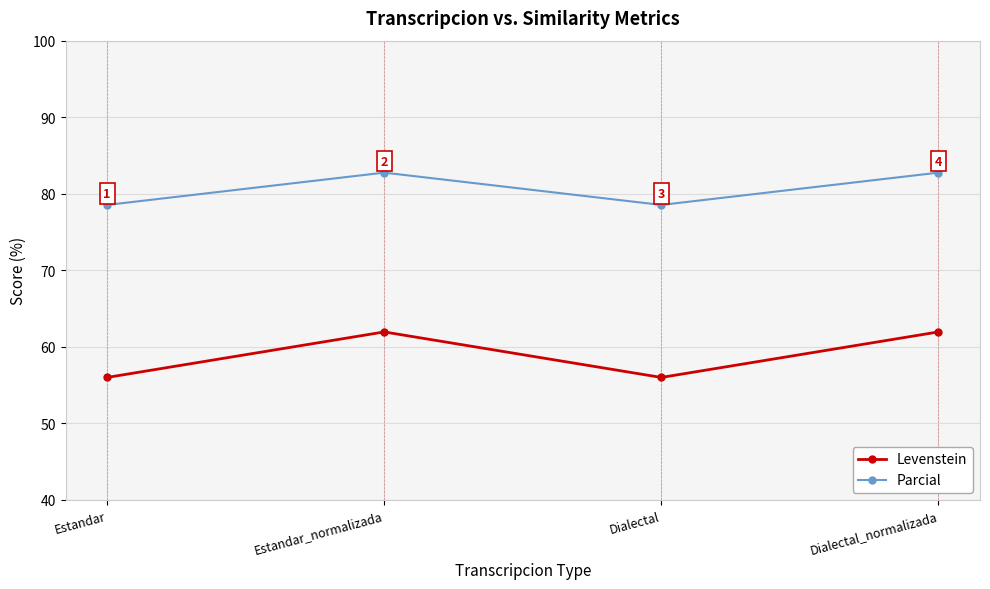

Rank the series by their average value, from lowest to highest.

Levenstein, Parcial